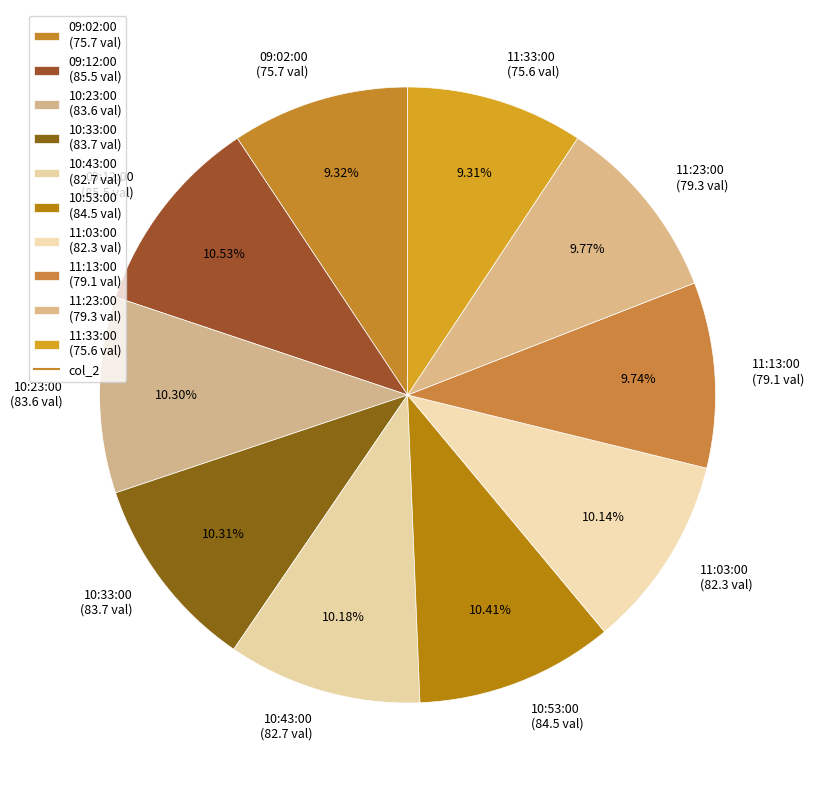

How many slices are in this pie chart?

10